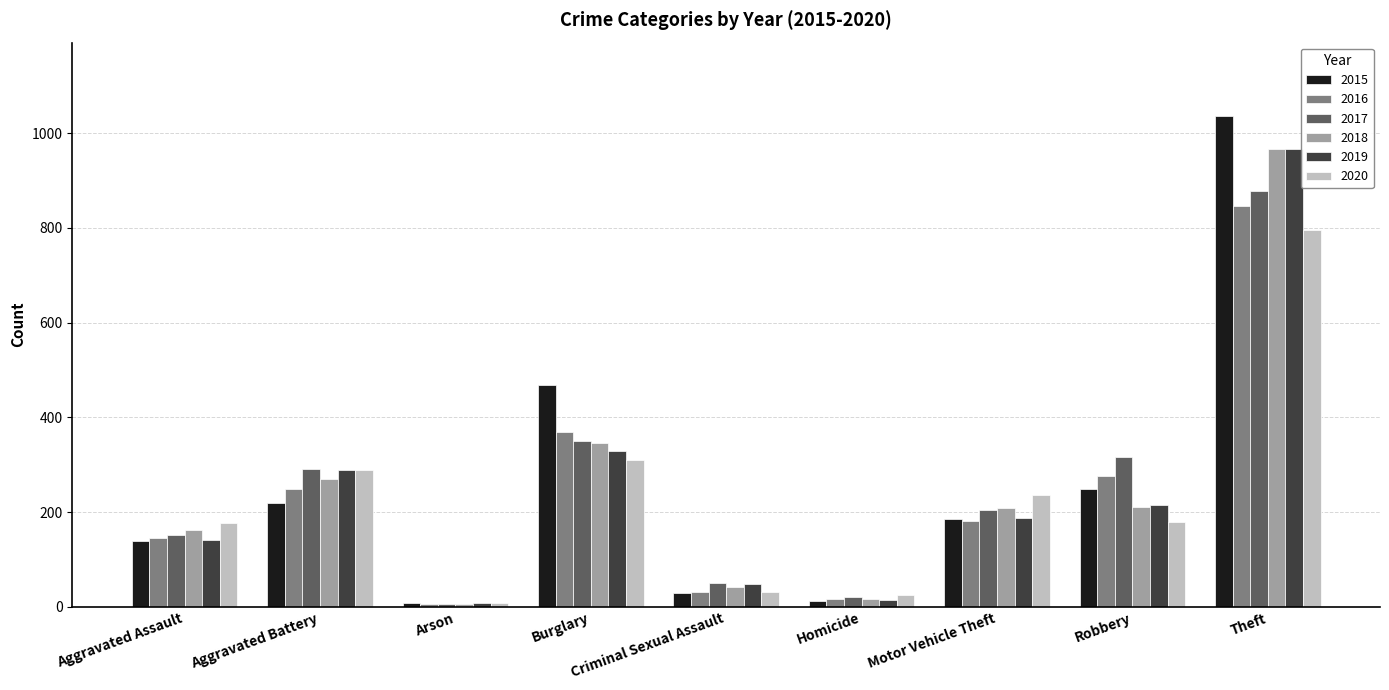

What is the total value across all series at Arson?

39